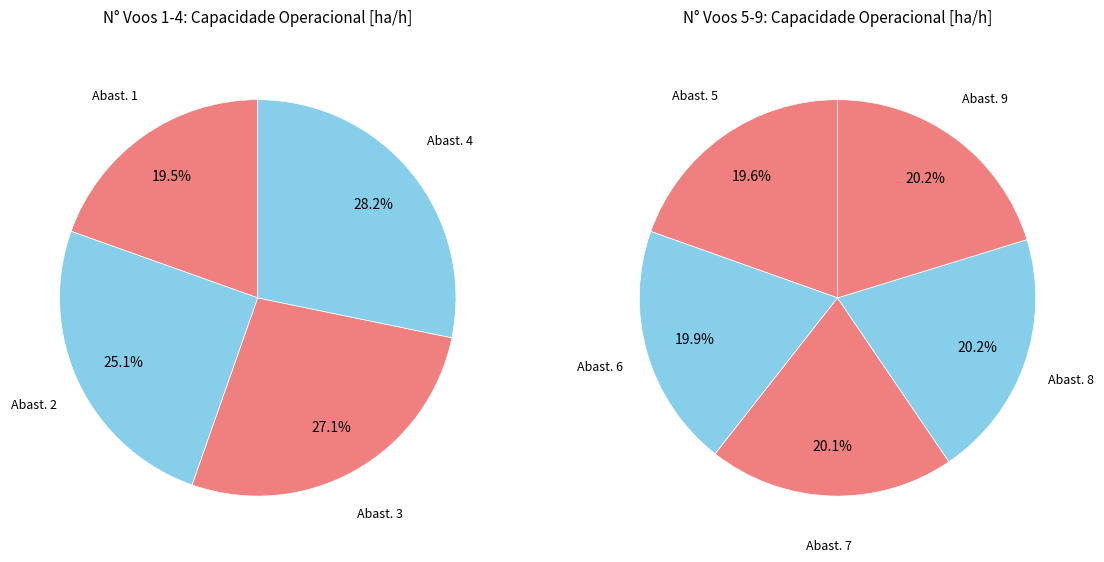

The 6 slice represents 19% of the pie. True or false?

False